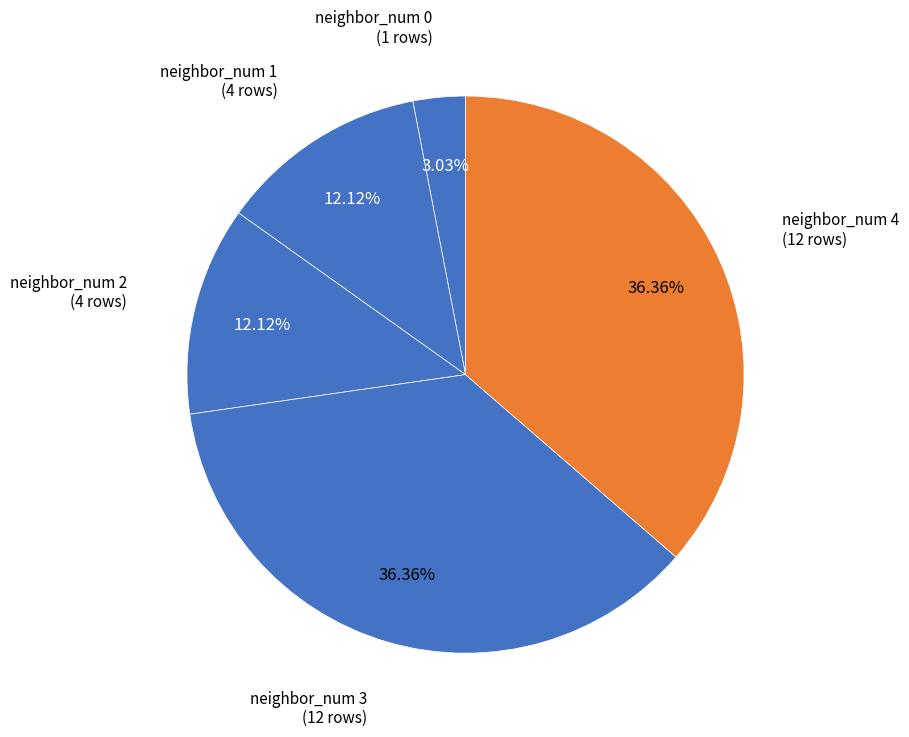

To the nearest percent, what is the combined percentage of neighbor_num 2 and neighbor_num 0?

15%